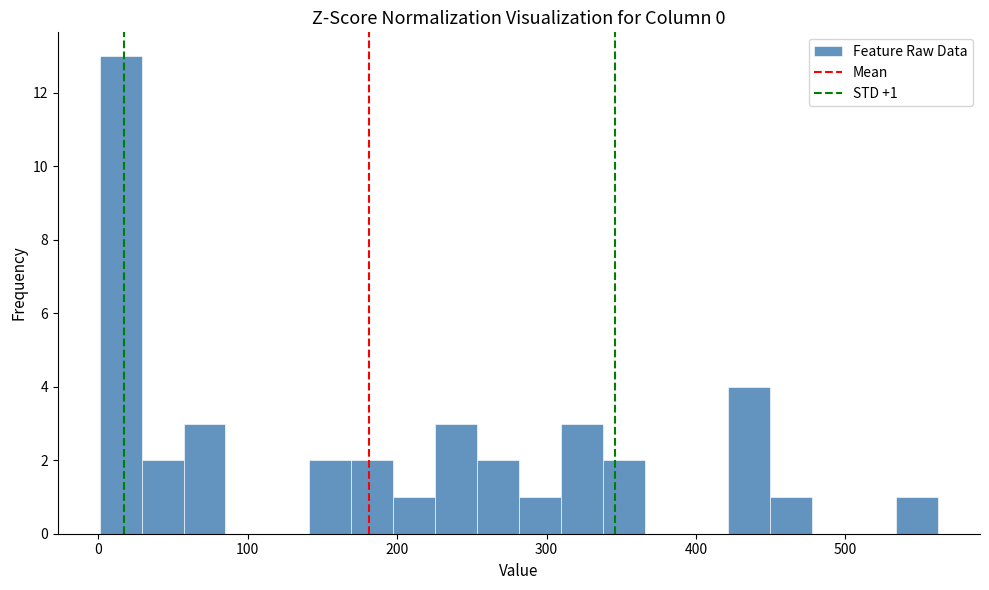

Read against the x-axis, roughly where is the centre of the tallest bar?

20